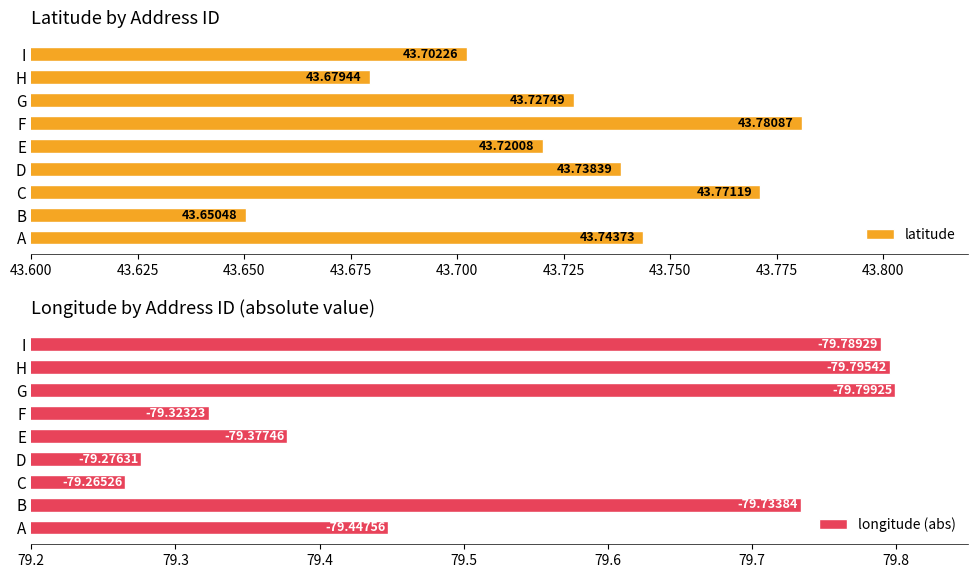

Which category has the highest value in the latitude series?

F